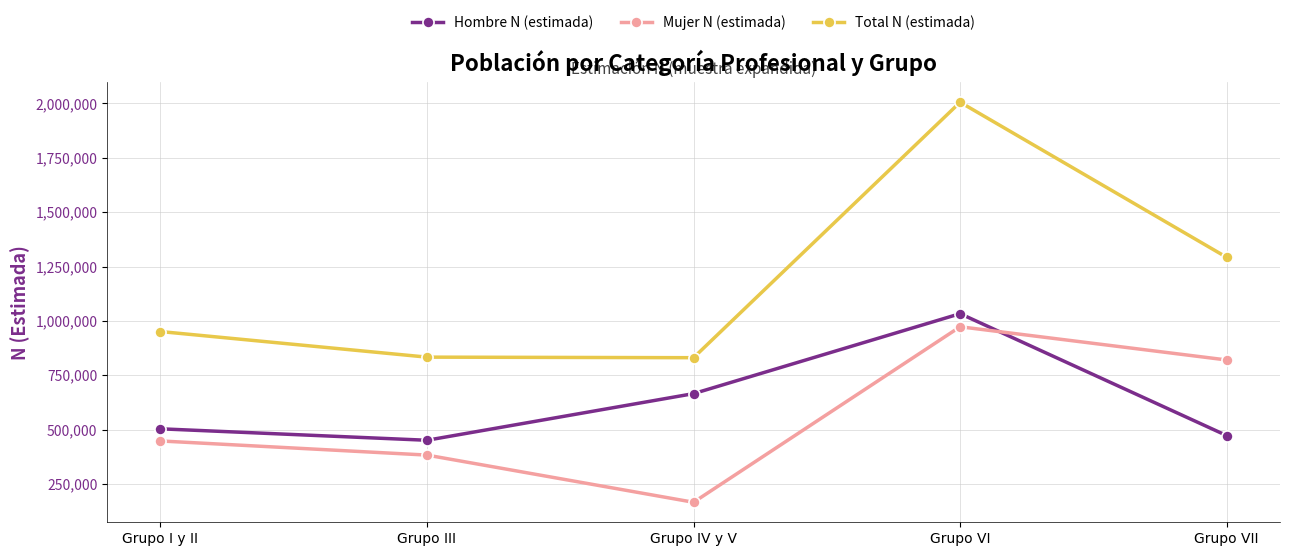

How many data points in Total N (estimada) are less than 950812?

2